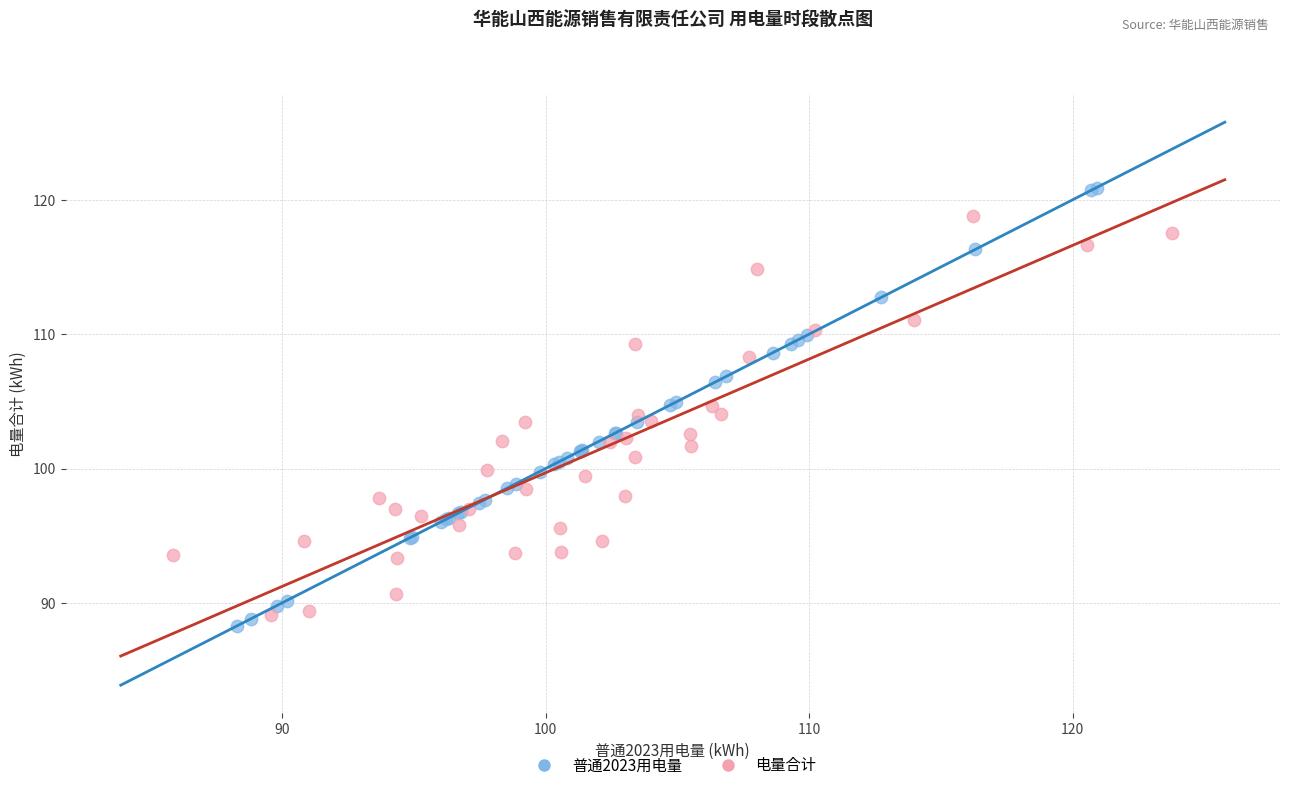

Which series contains the highest Y value?

普通2023用电量